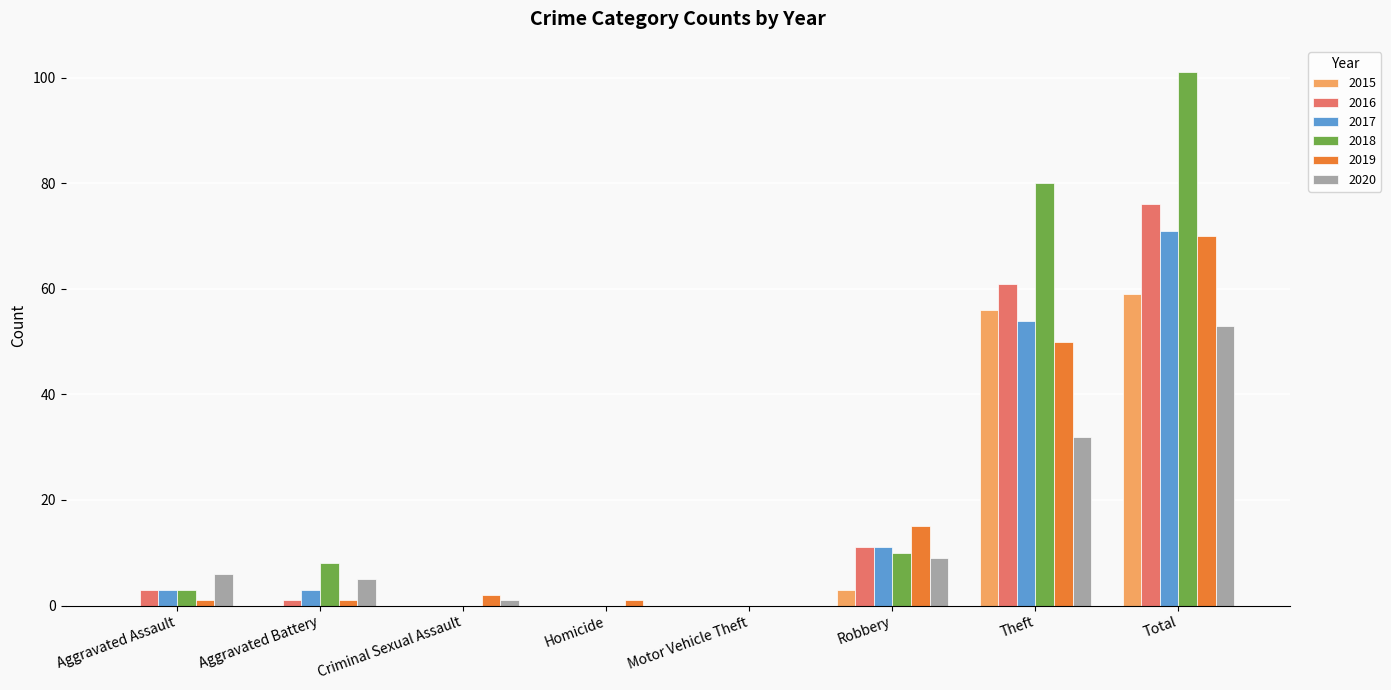

Is the value of 2020 at Aggravated Assault greater than the value of 2015 at Criminal Sexual Assault?

Yes